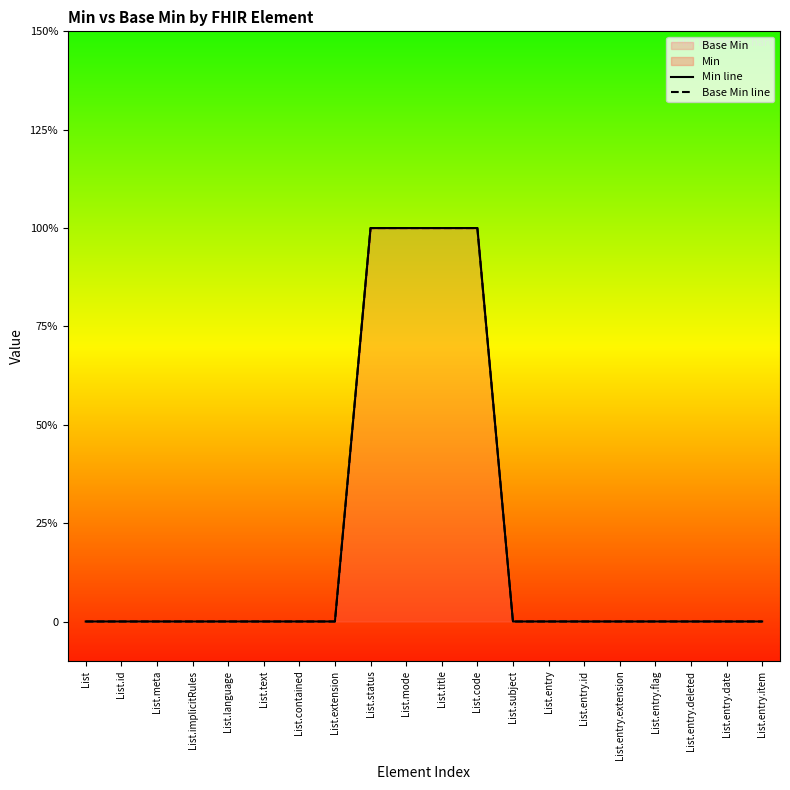

Between List.title and List.entry.extension, which series saw the biggest shift?

Min line